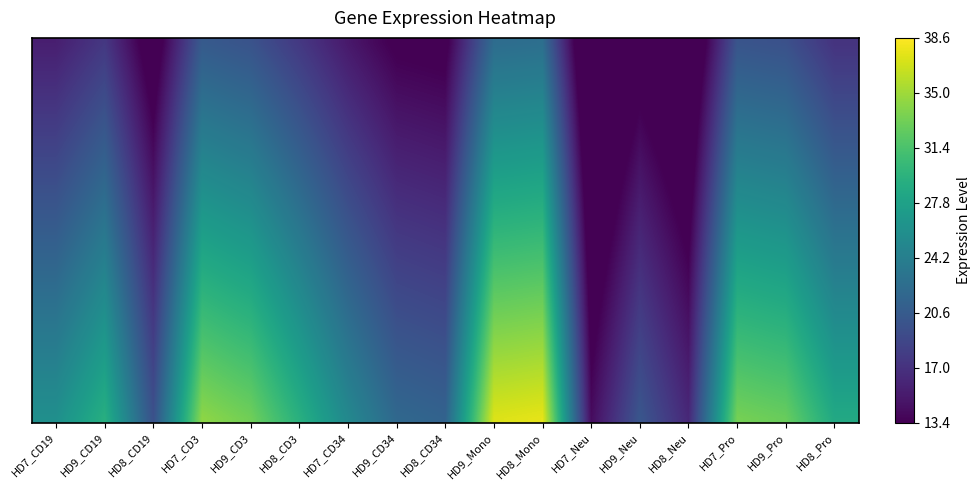

What is the difference between the highest and lowest values at HD8_CD34?

8.5